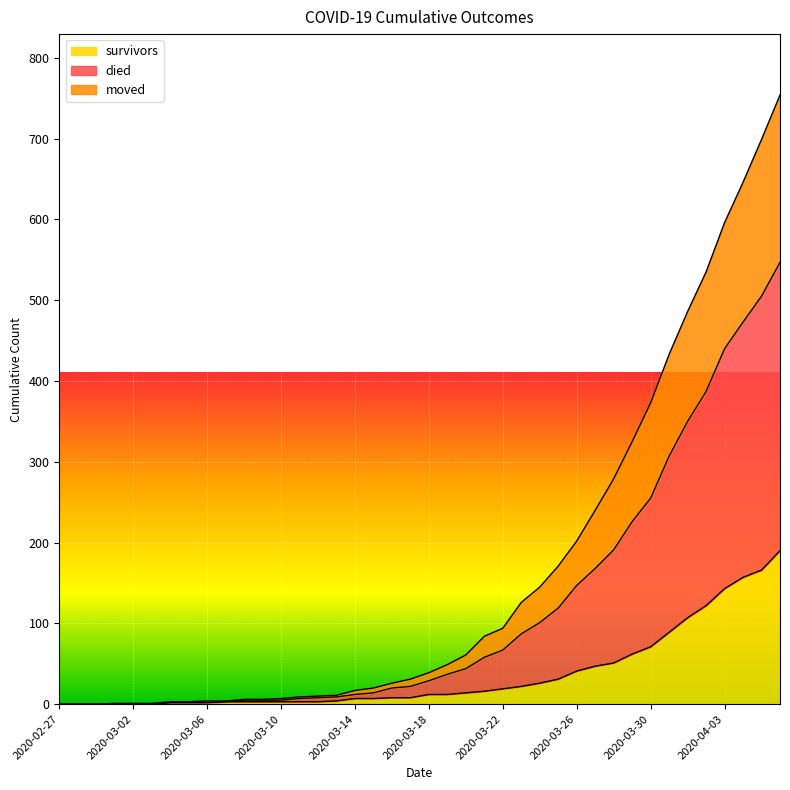

Which series has the widest spread of values?

died